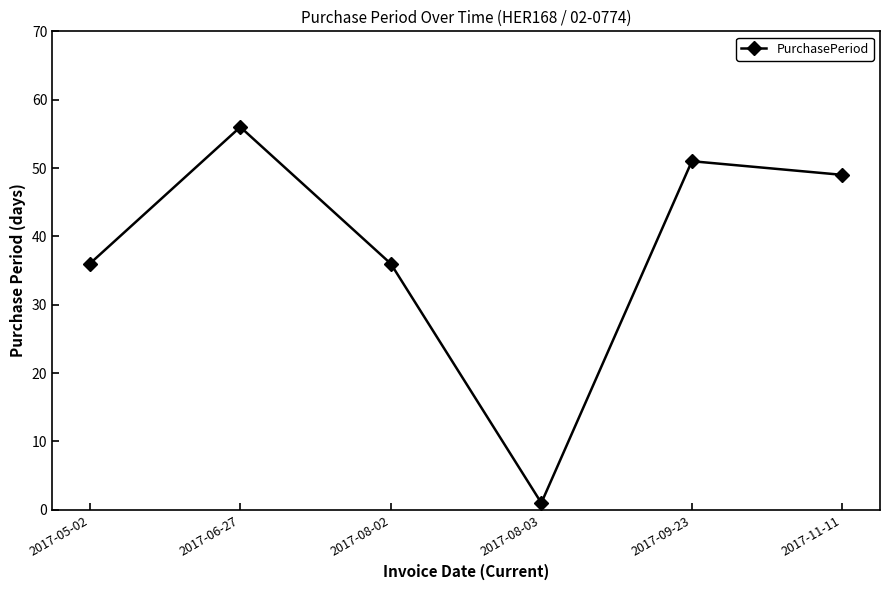

What value does the data have at 2017-11-11, to the nearest 10?

50